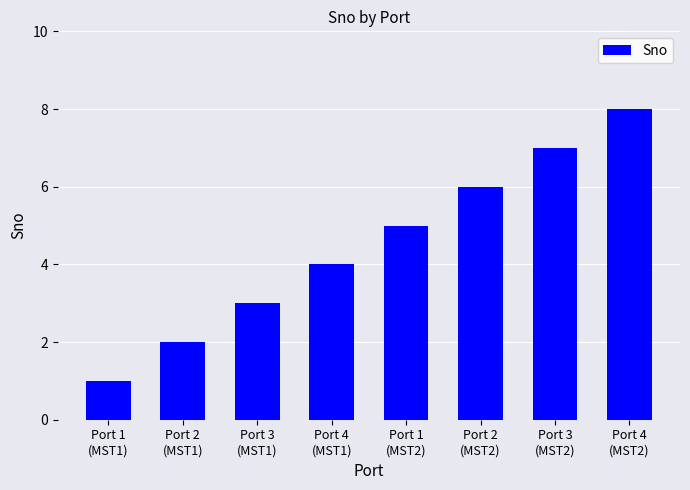

List the labels in order of value, smallest first.

Port 1
(MST1), Port 2
(MST1), Port 3
(MST1), Port 4
(MST1), Port 1
(MST2), Port 2
(MST2), Port 3
(MST2), Port 4
(MST2)